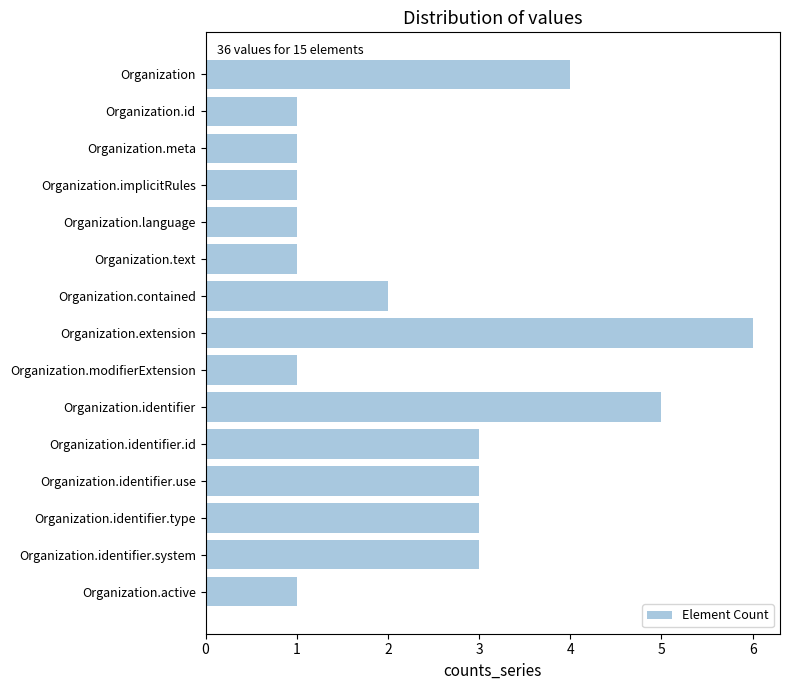

Which label corresponds to the largest value in the chart?

Organization.extension